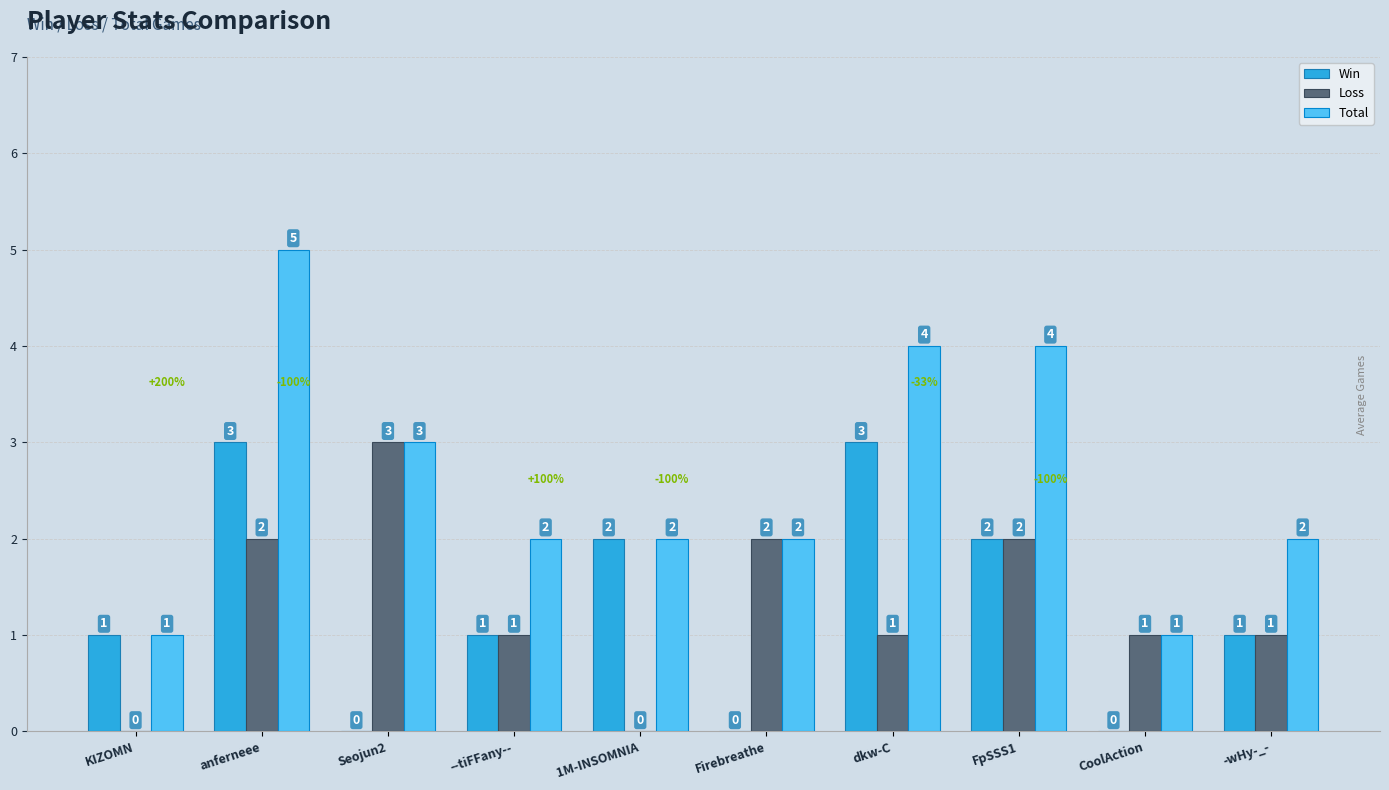

Between Seojun2 and -wHy-_-, which series saw the biggest shift?

Loss